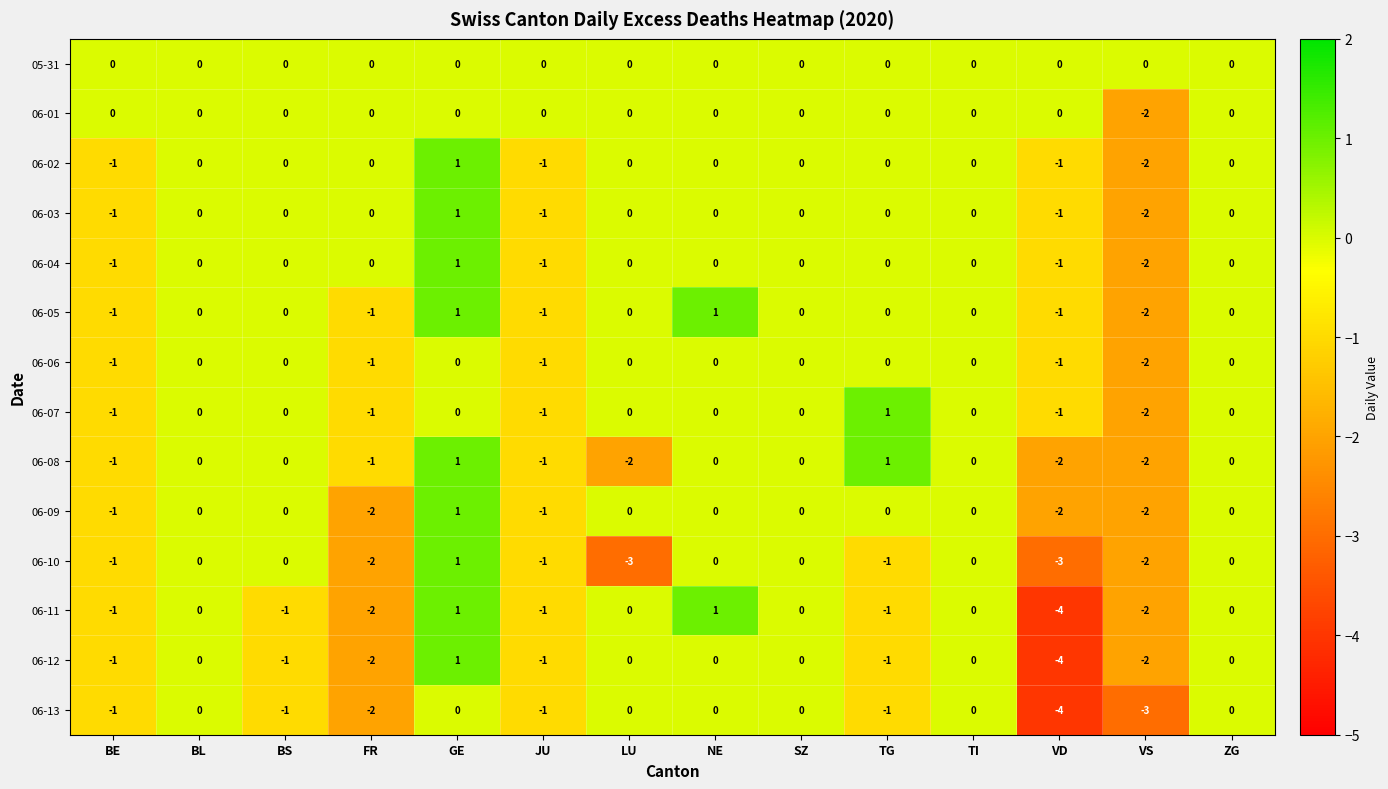

How many values in the 06-09 series are below 0?

5